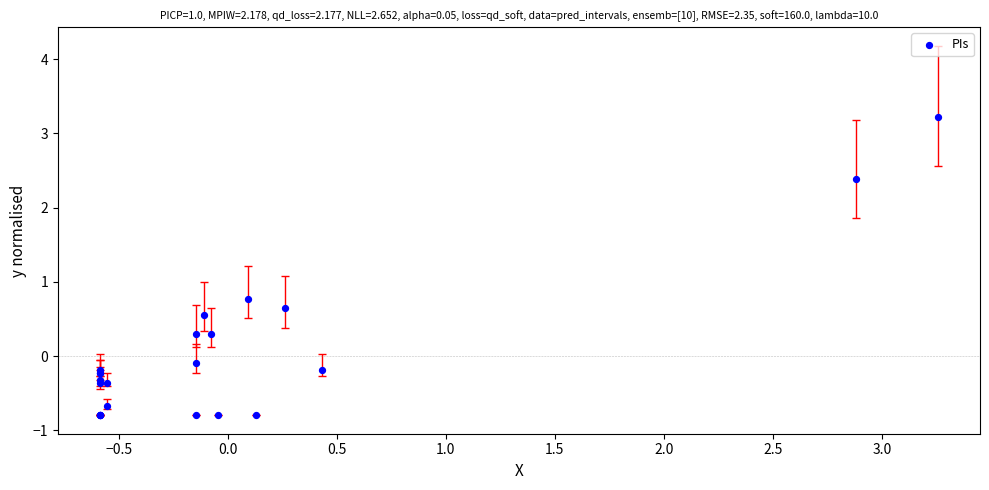

What Y value in the scatter plot is closest to 1?

0.8